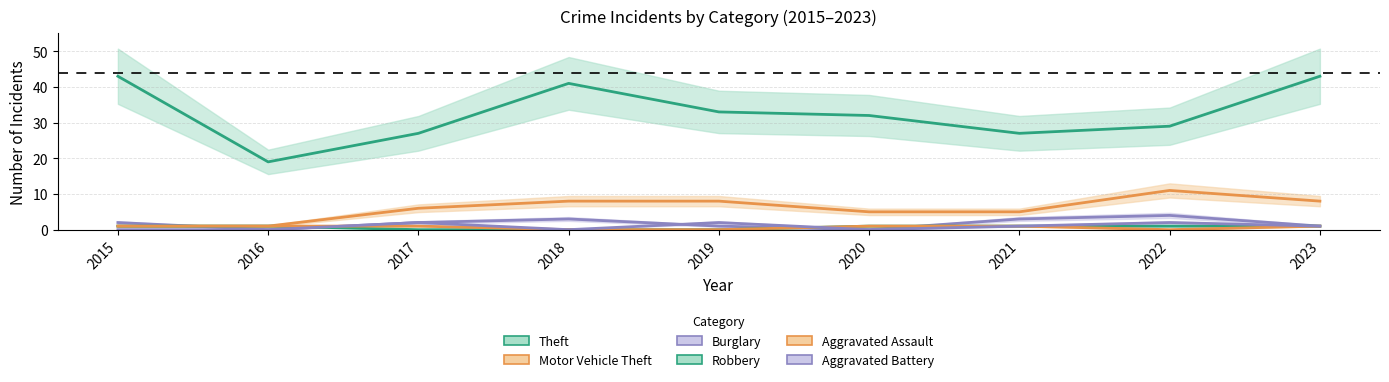

True or false: Burglary has more than 2 points higher than both neighbors.

False